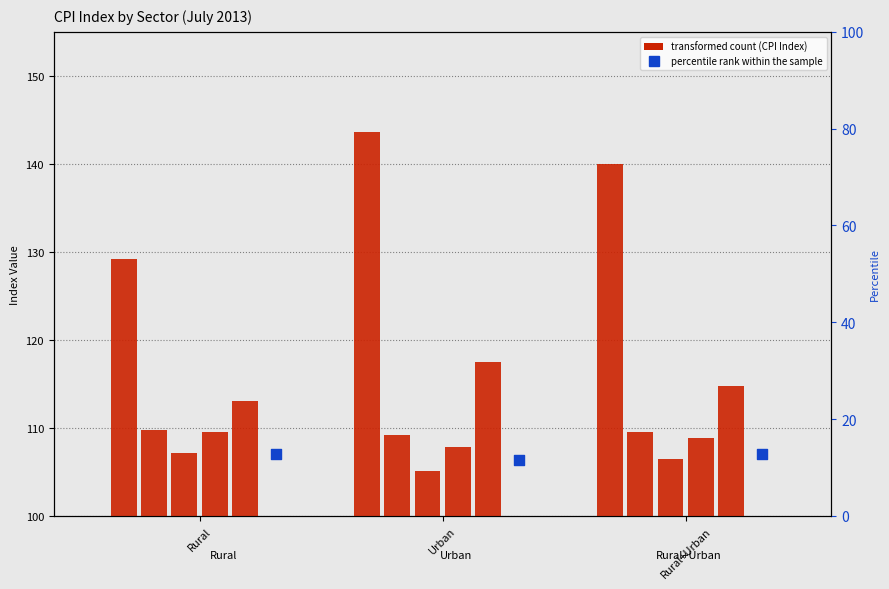

At which category is the sum across all series the highest?

Urban